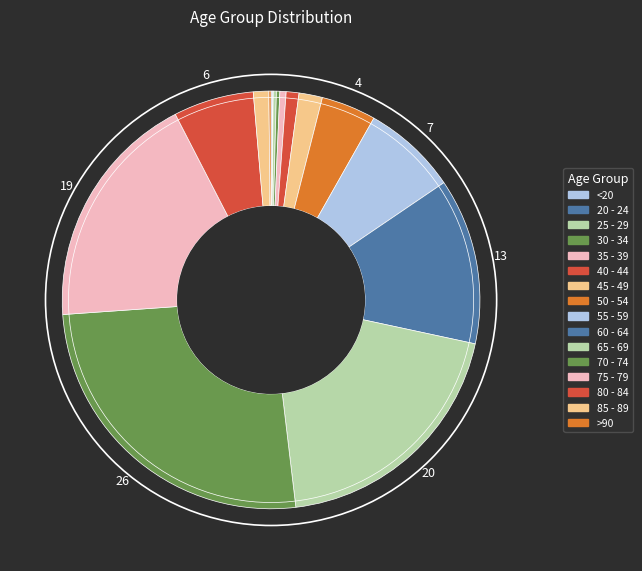

What is the largest slice in the pie chart?

70 - 74